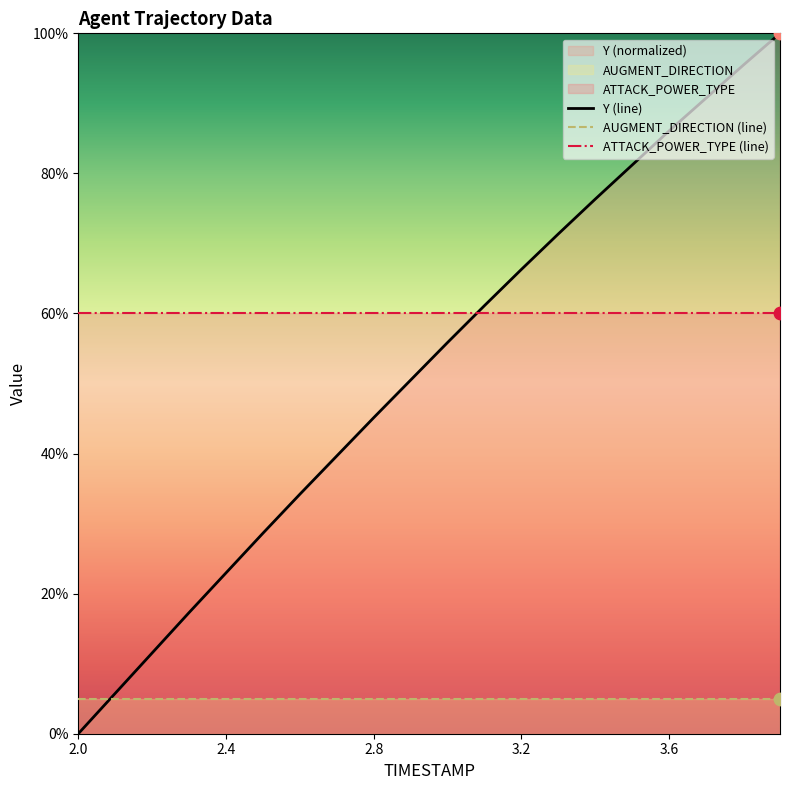

Which series has the largest total across all categories?

ATTACK_POWER_TYPE (line)